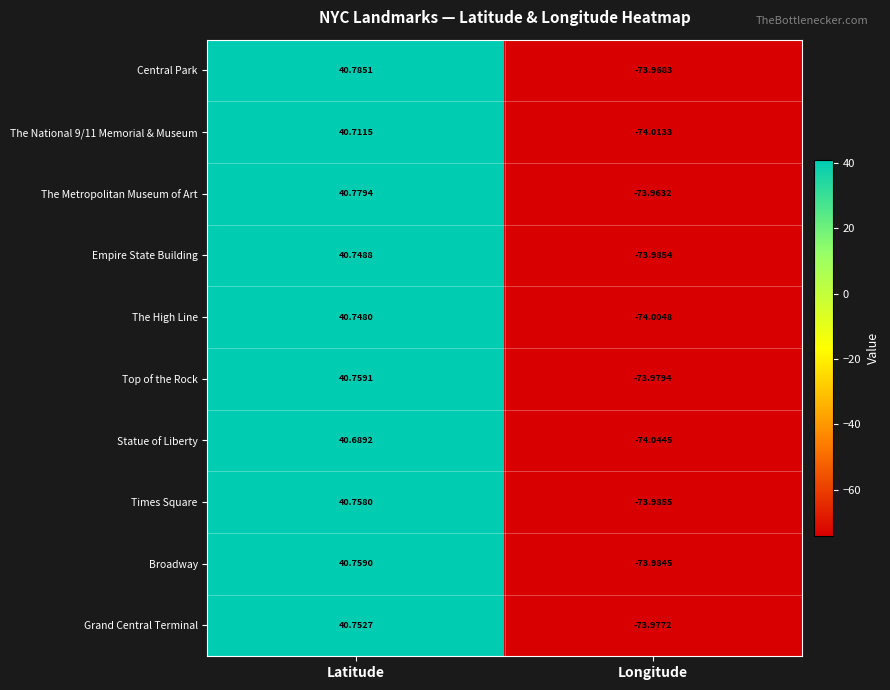

Where does the Central Park series first go above 40?

Latitude